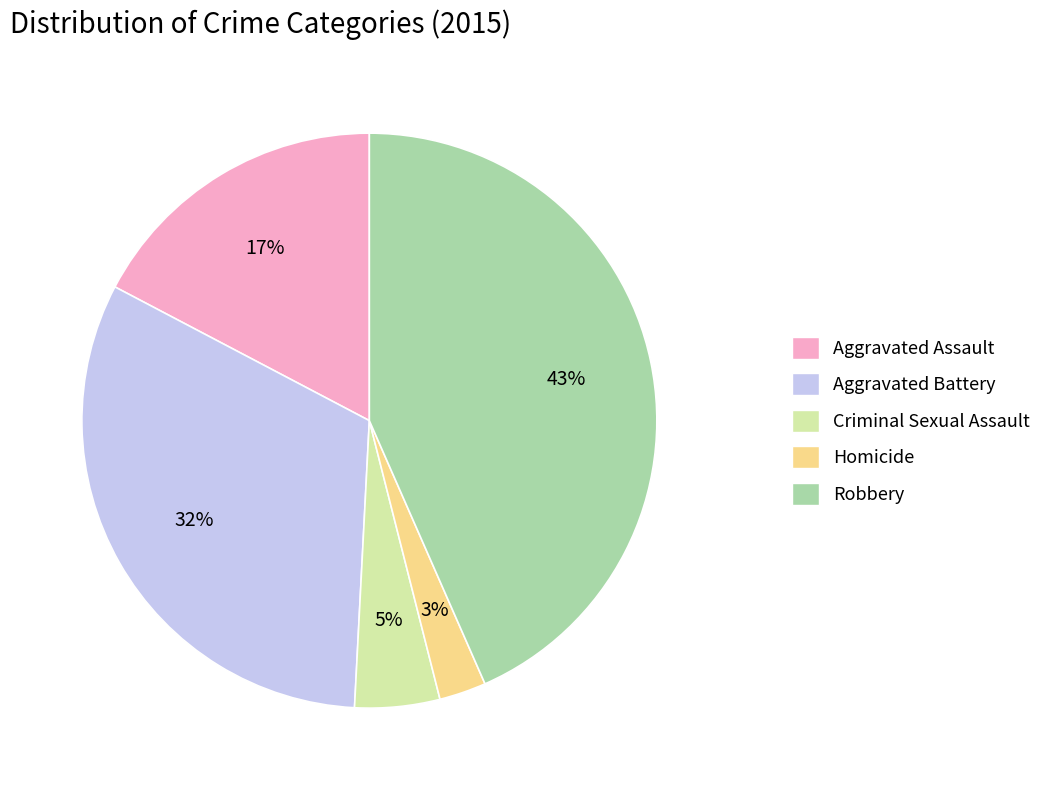

What percentage is the Aggravated Assault slice, to the nearest percent?

17%